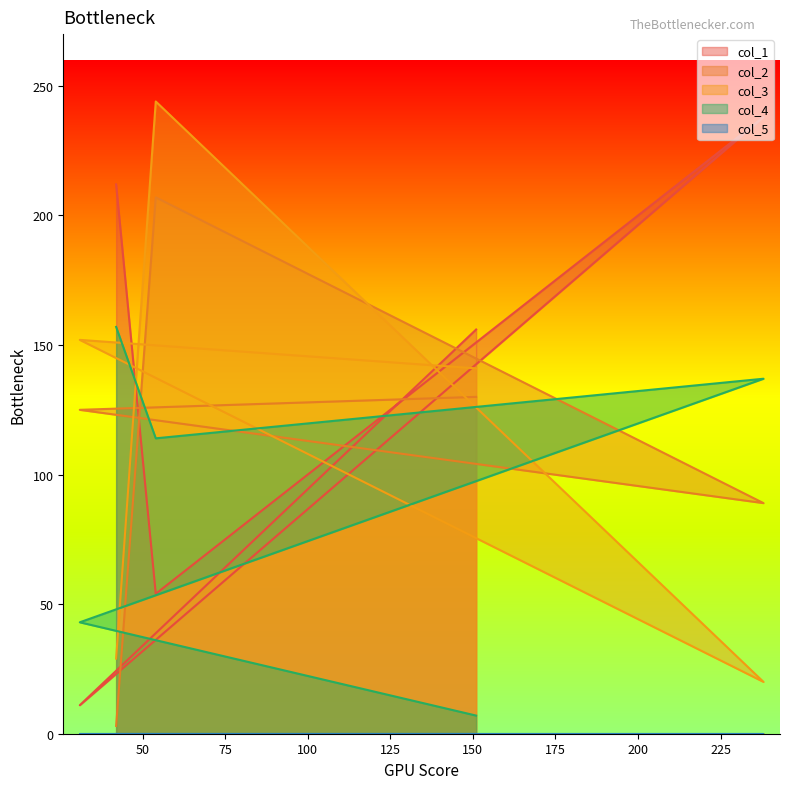

What is the label of the 3rd point from the right?

238